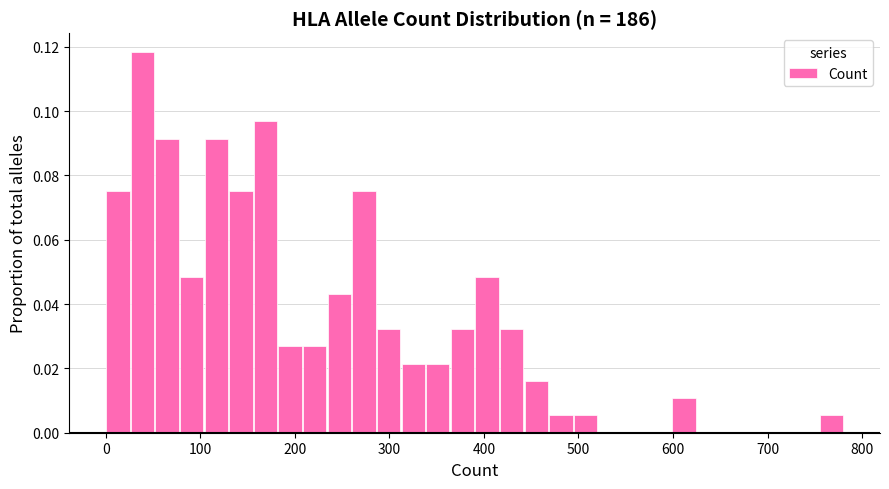

Read against the x-axis, roughly where is the centre of the tallest bar?

40